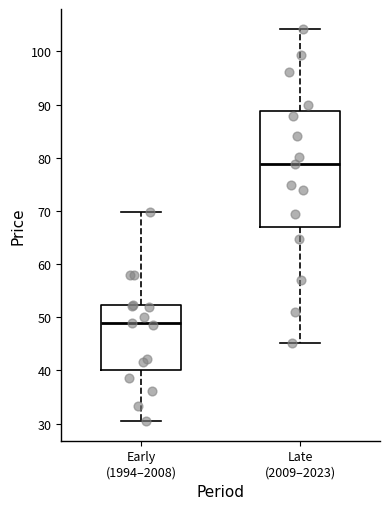

Reading left to right, read every box against the y-axis: the position of its median line, the range the box covers, and the ends of its whiskers. The values are not printed on the chart, so give them approximately, as read against the axis.

Early (1994–2008): median 49, box 40 to 52, whiskers 30 to 70
Late (2009–2023): median 79, box 67 to 89, whiskers 45 to 104